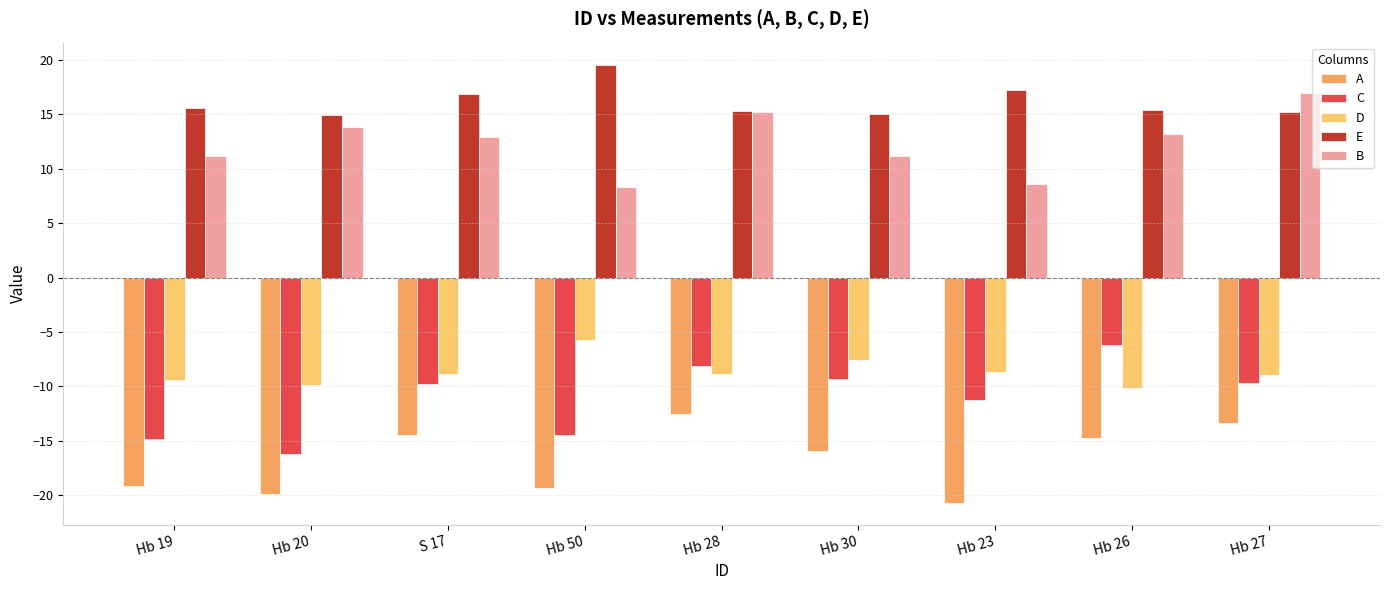

Is it true that B equals 15.2 at Hb 28?

True